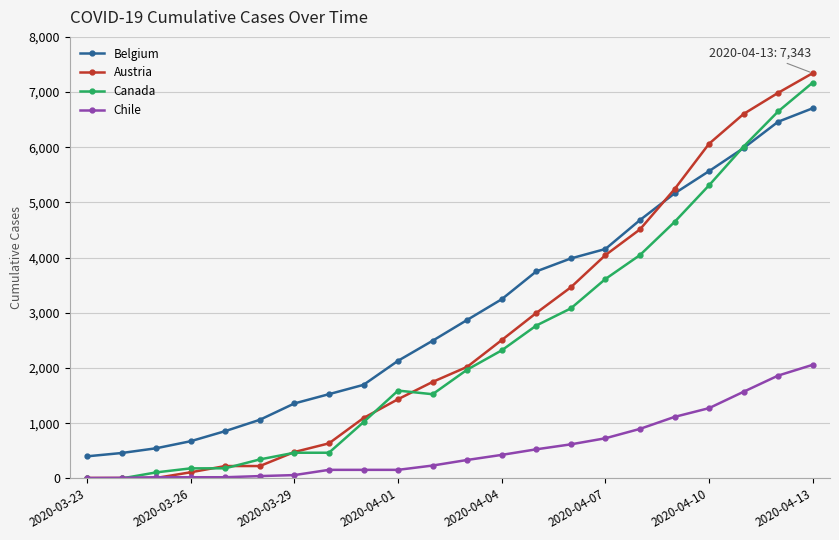

Which series has the largest total across all categories?

Belgium